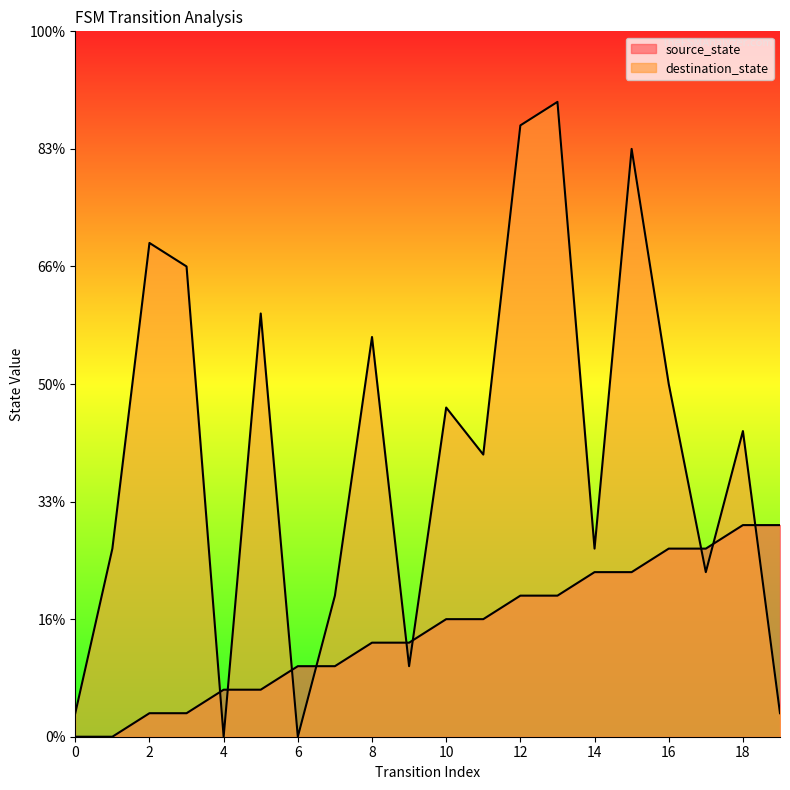

Reading left to right, what are all the values shown in this chart?

source_state: 0=0	1=0	2=1	3=1	4=2	5=2	6=3	7=3	8=4	9=4	10=5	11=5	12=6	13=6	14=7	15=7	16=8	17=8	18=9	19=9
destination_state: 0=1	1=8	2=21	3=20	4=0	5=18	6=0	7=6	8=17	9=3	10=14	11=12	12=26	13=27	14=8	15=25	16=15	17=7	18=13	19=1